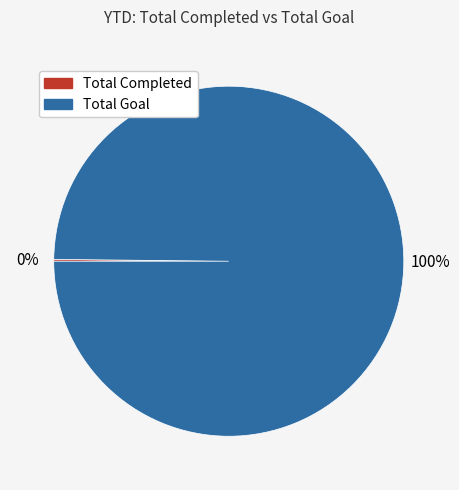

Which category accounts for the majority?

Total Goal